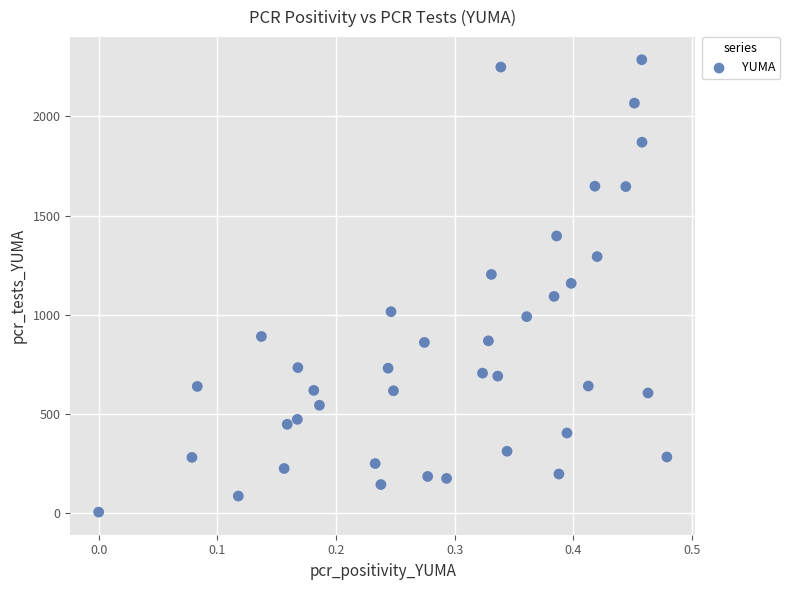

What is the range of Y values (max minus min)?

2282